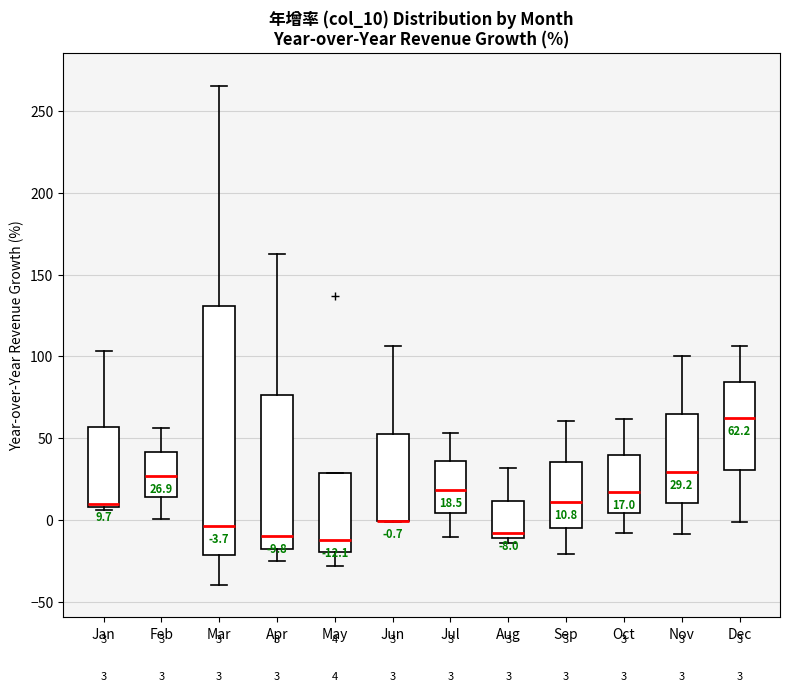

Comparing the boxes themselves (not the whiskers), which one is the tallest?

Mar